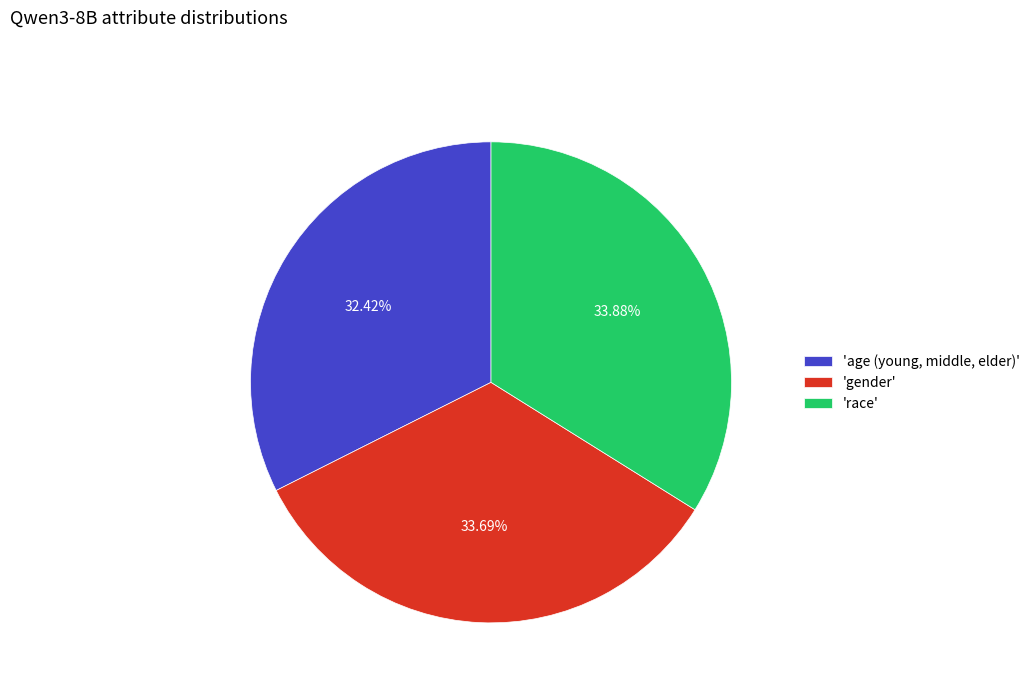

To the nearest percent, what is the difference between the largest and smallest slice percentages?

1%